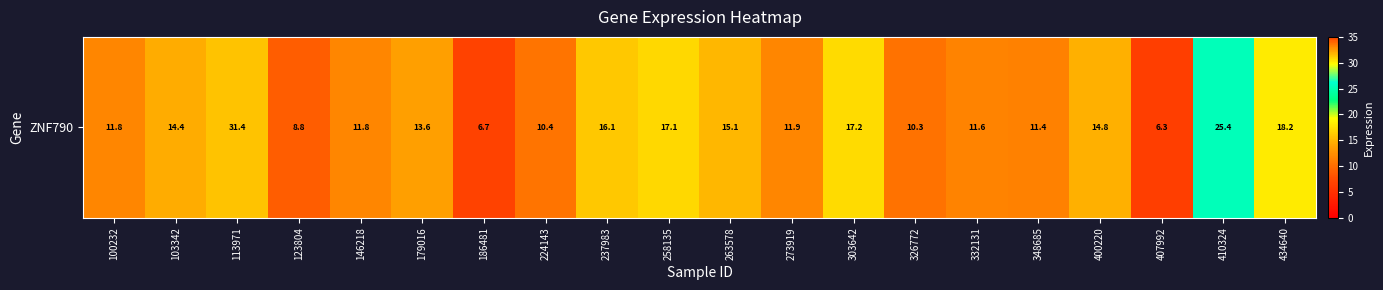

What is the maximum value shown in the chart?

31.4